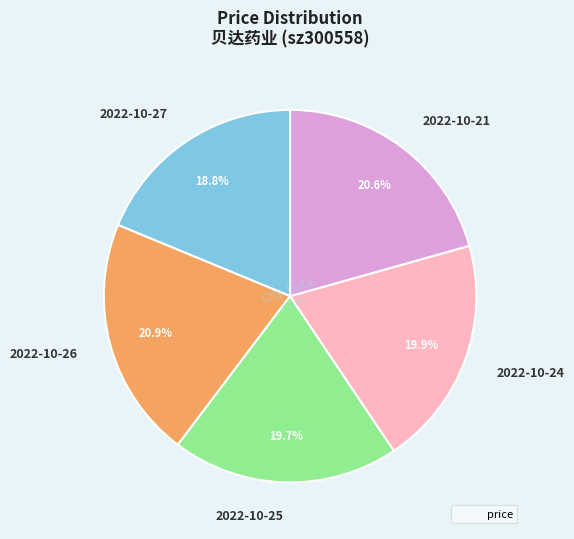

Which category has the smallest portion of the pie?

2022-10-27